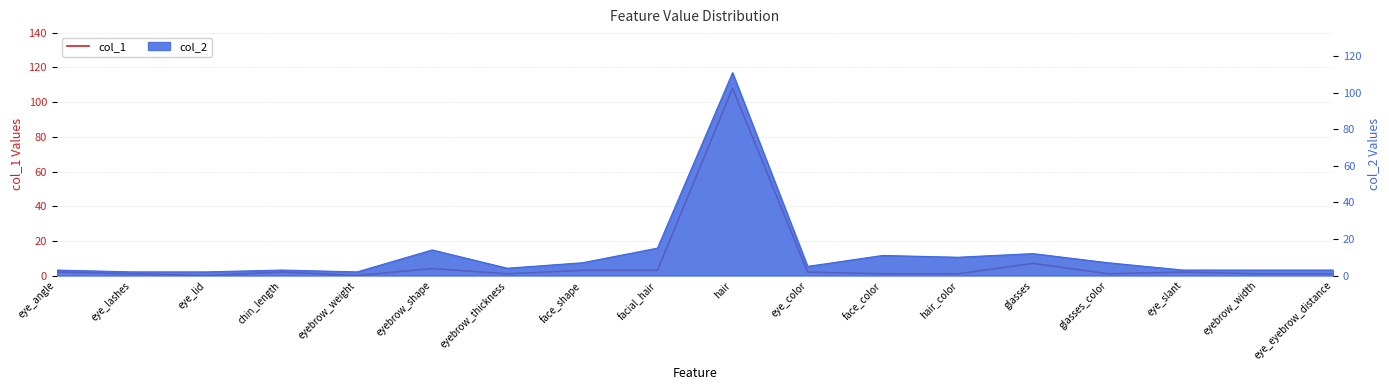

How many data points does each series have?

18